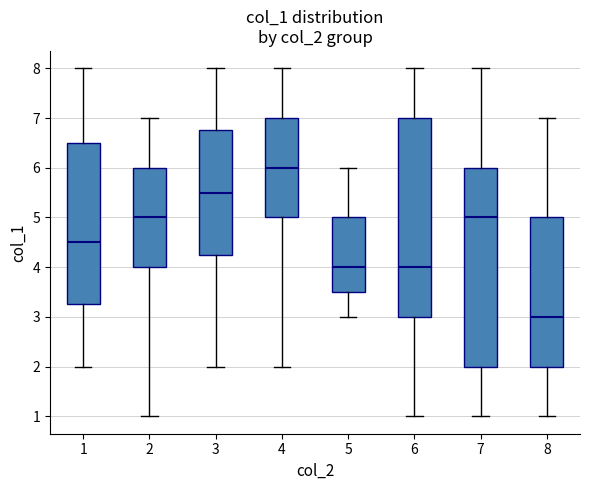

Reading left to right, read every box against the y-axis: the position of its median line, the range the box covers, and the ends of its whiskers. The values are not printed on the chart, so give them approximately, as read against the axis.

1: median 4.5, box 3.3 to 6.5, whiskers 2.0 to 8.0
2: median 5.0, box 4.0 to 6.0, whiskers 1.0 to 7.0
3: median 5.5, box 4.3 to 6.8, whiskers 2.0 to 8.0
4: median 6.0, box 5.0 to 7.0, whiskers 2.0 to 8.0
5: median 4.0, box 3.5 to 5.0, whiskers 3.0 to 6.0
6: median 4.0, box 3.0 to 7.0, whiskers 1.0 to 8.0
7: median 5.0, box 2.0 to 6.0, whiskers 1.0 to 8.0
8: median 3.0, box 2.0 to 5.0, whiskers 1.0 to 7.0